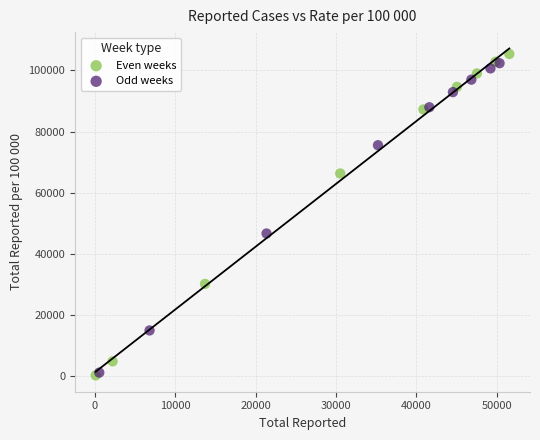

Which series has the widest spread of Y values?

Even weeks